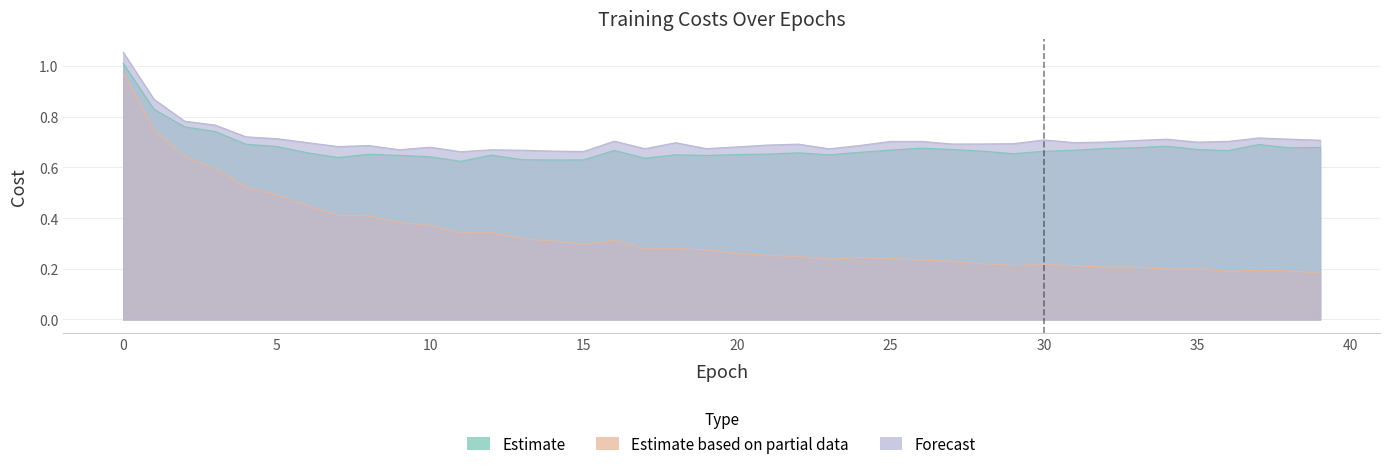

At 38, list the series in order from smallest to largest.

train_cost, eval_cost, test_cost